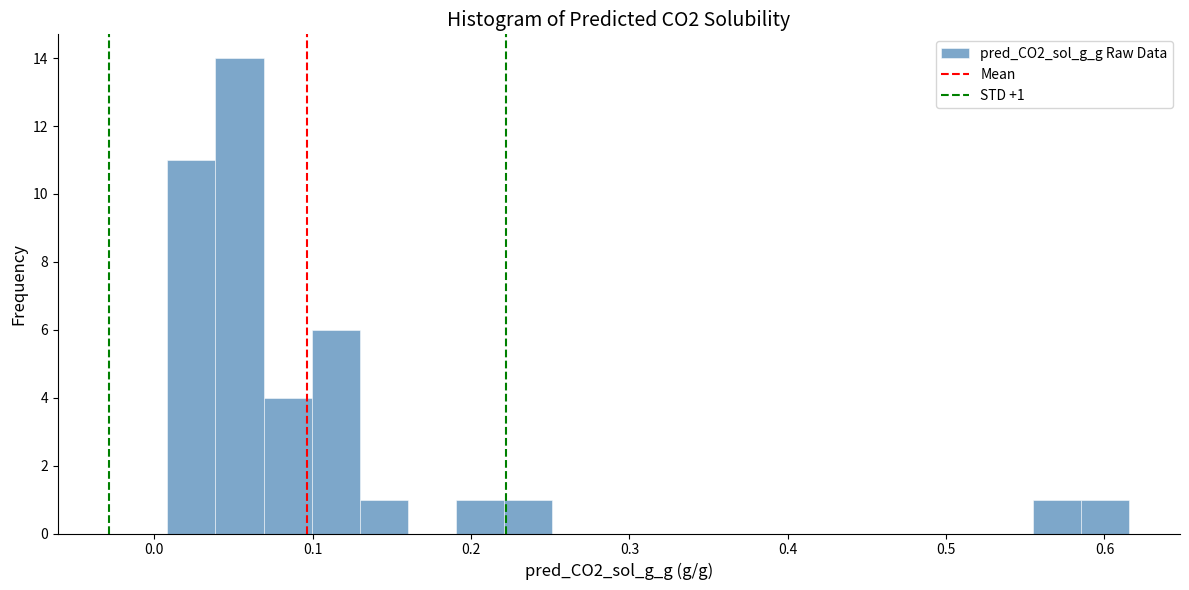

Read against the x-axis, roughly where is the centre of the tallest bar?

0.05